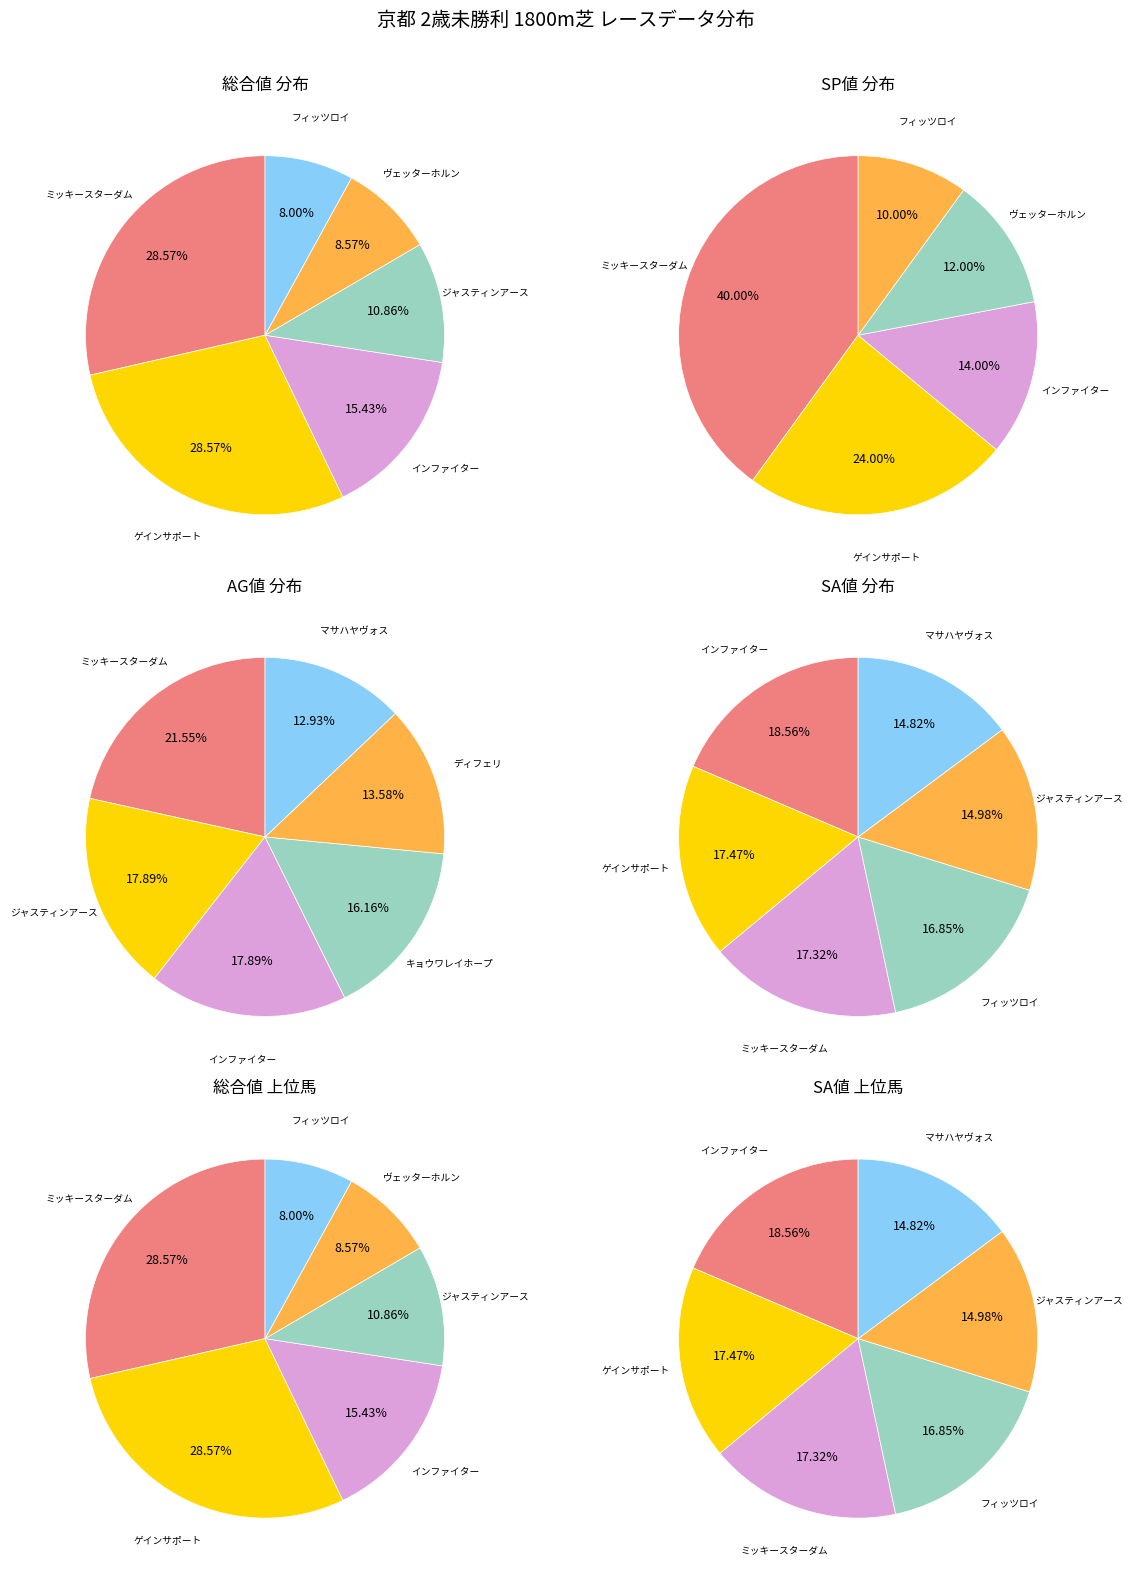

At フィッツロイ, list the series in order from largest to smallest.

SA値, SP値, 総合値, AG値